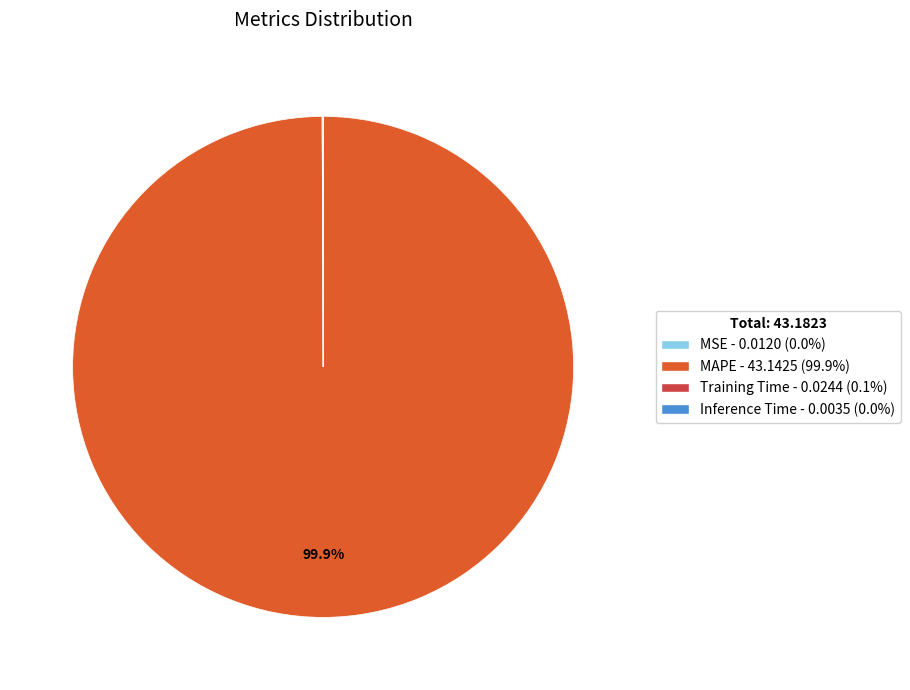

What is the majority slice?

MAPE